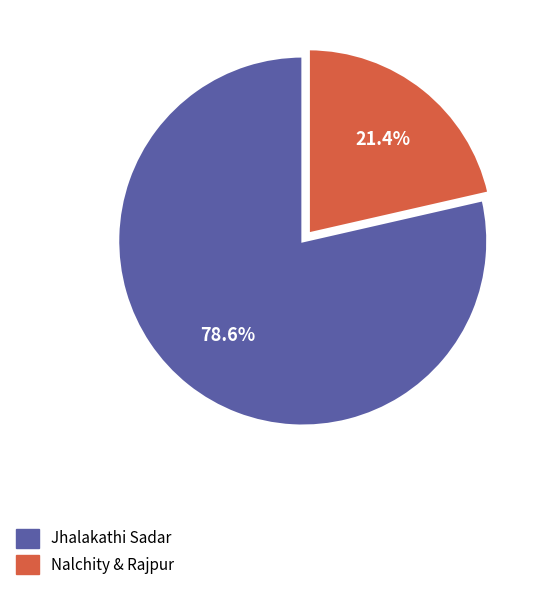

Count the number of slices in the pie.

2